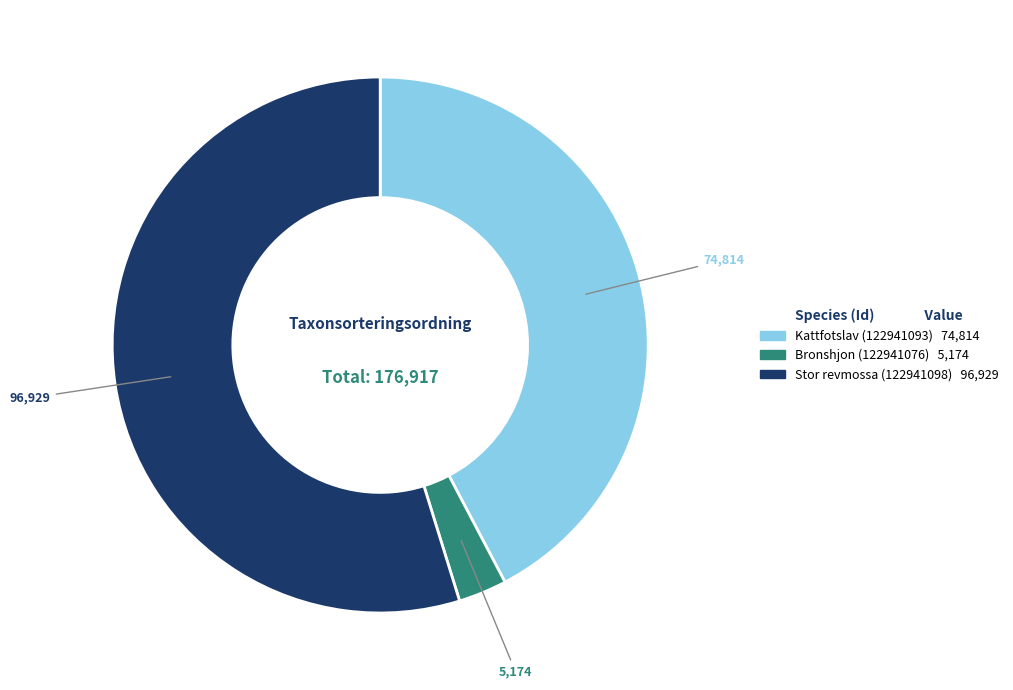

What is the largest slice in the pie chart?

Stor revmossa (122941098)